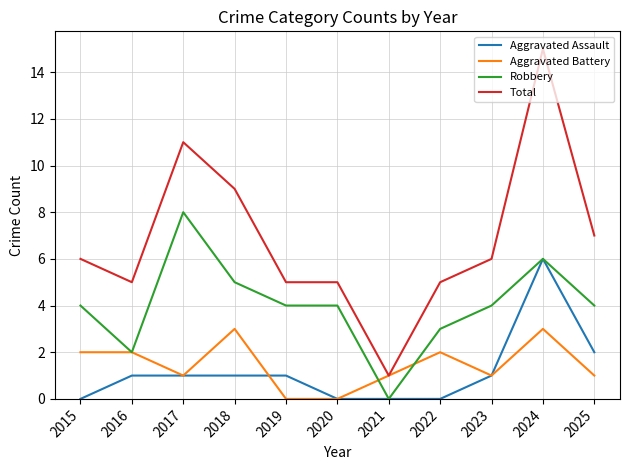

Is it true that Total equals 0 at 2021?

False